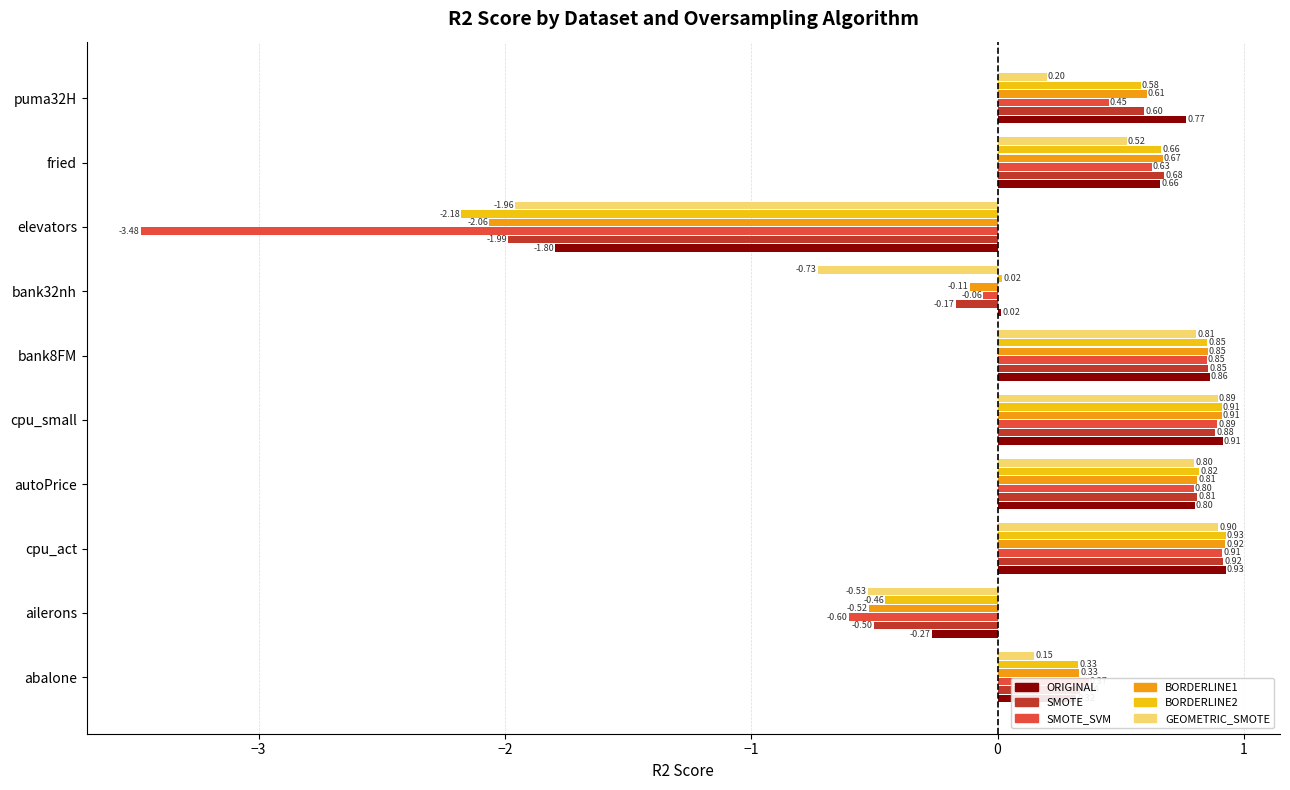

At how many categories does at least one series exceed 0?

8